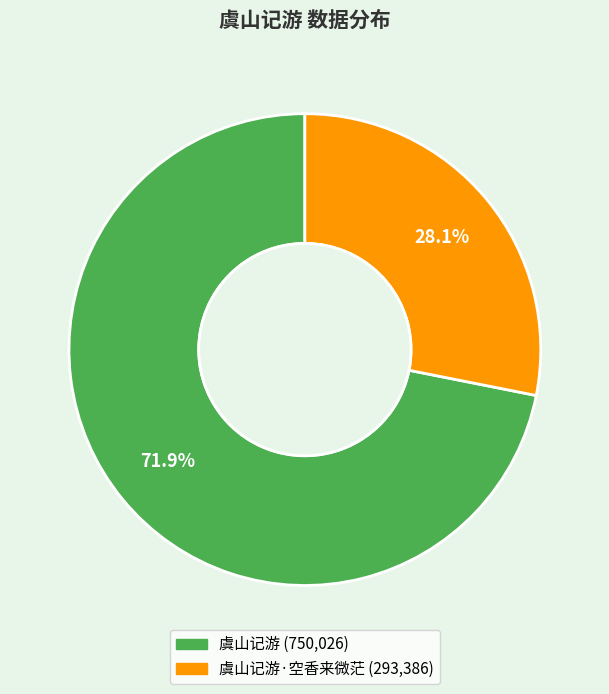

Is there a majority slice in this chart?

Yes